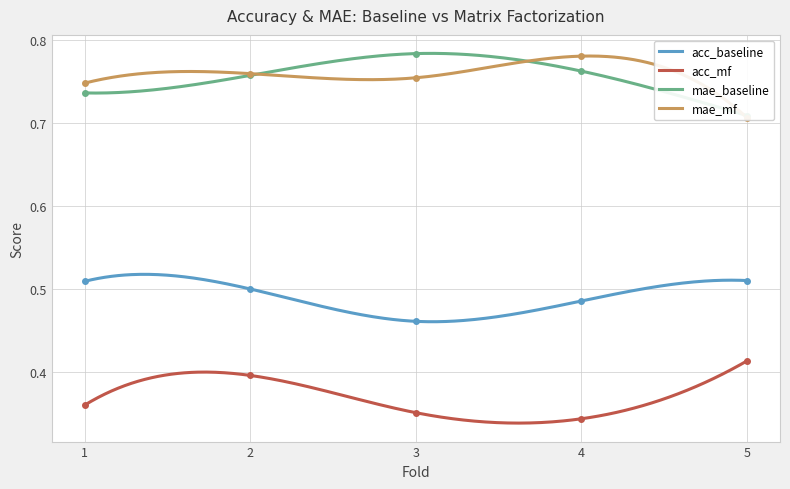

What is the average value of the mae_baseline series?

0.7